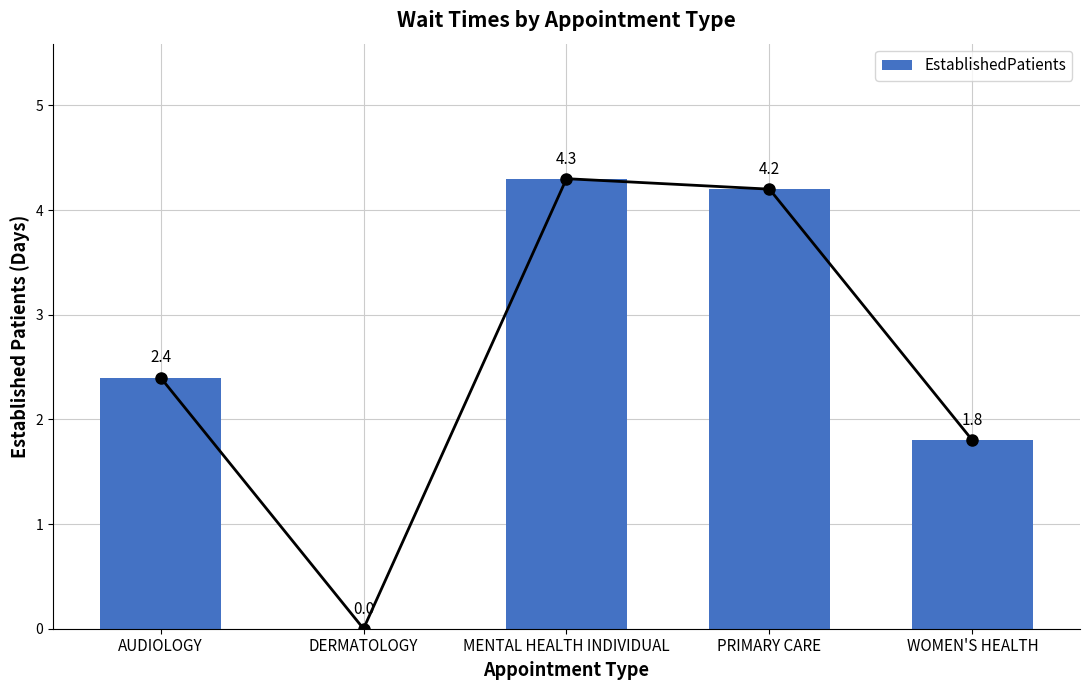

What is the change in value from DERMATOLOGY to WOMEN'S HEALTH?

+1.8